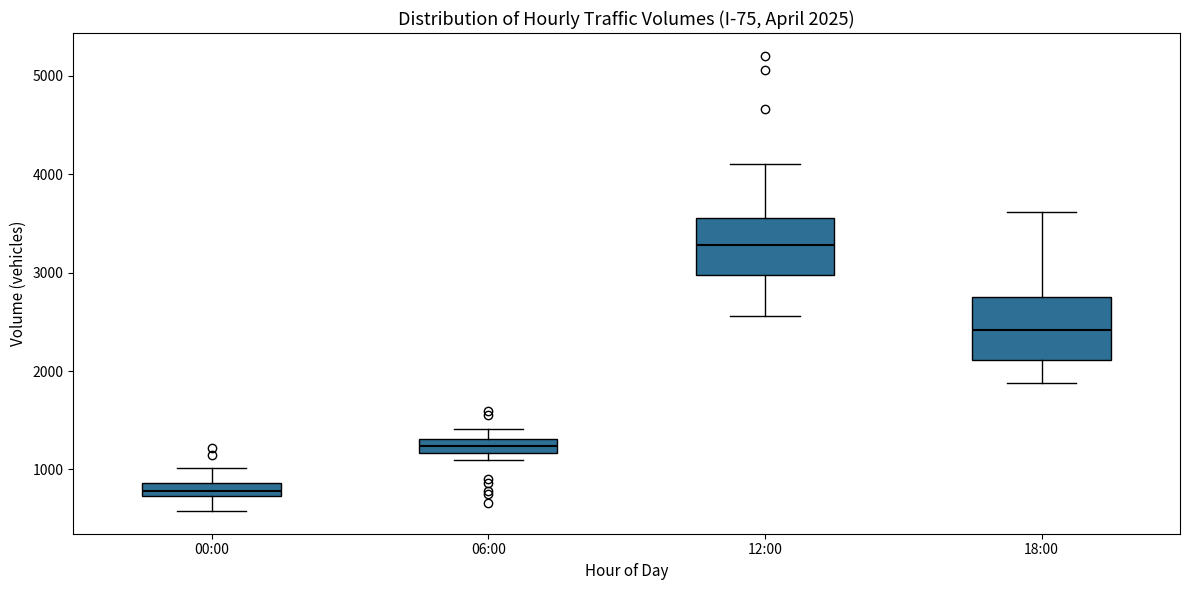

Which box's median line is the highest?

12:00